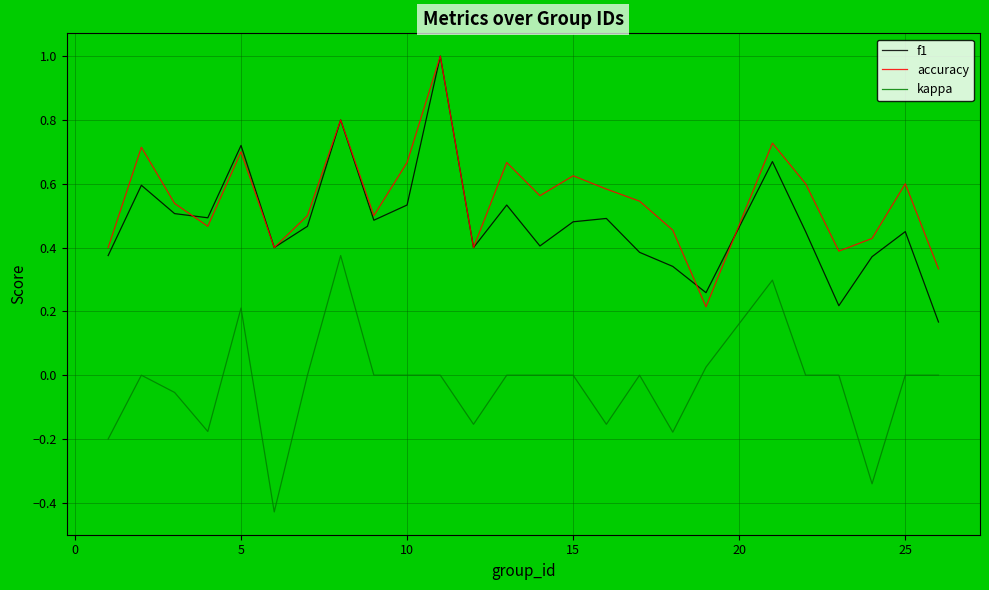

Which series has the largest total across all categories?

accuracy